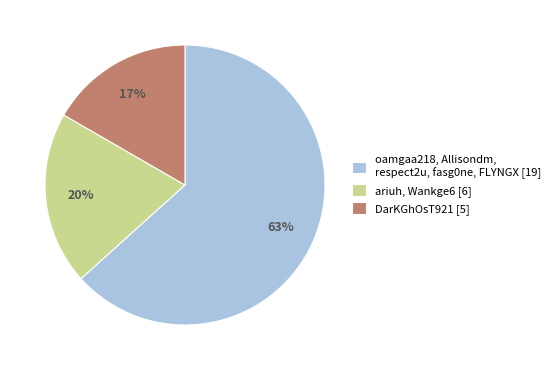

Between ariuh, Wankge6 [6] and DarKGhOsT921 [5], which is larger?

ariuh, Wankge6 [6]